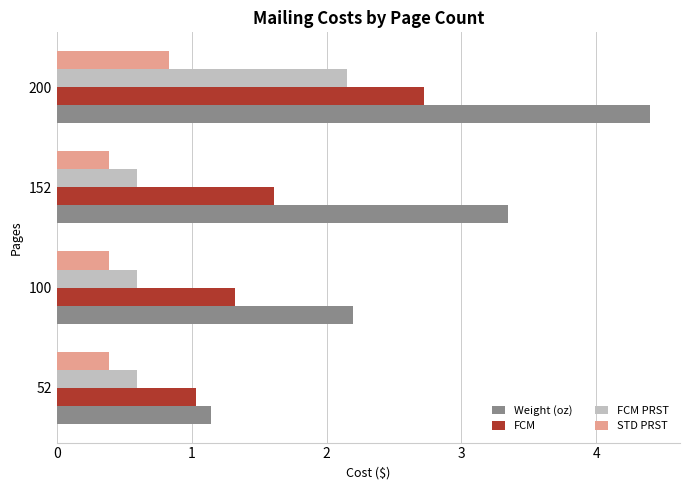

The value of FCM at 100 is 1.3. True or false?

True